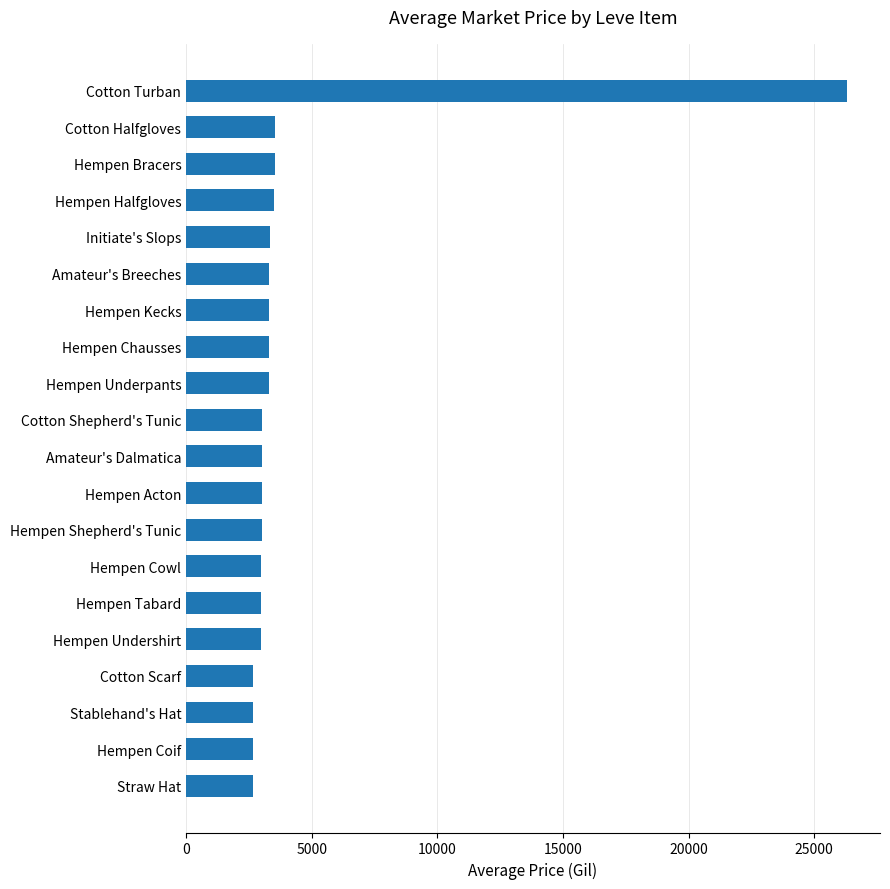

Which category has the highest value across all series?

Cotton Turban